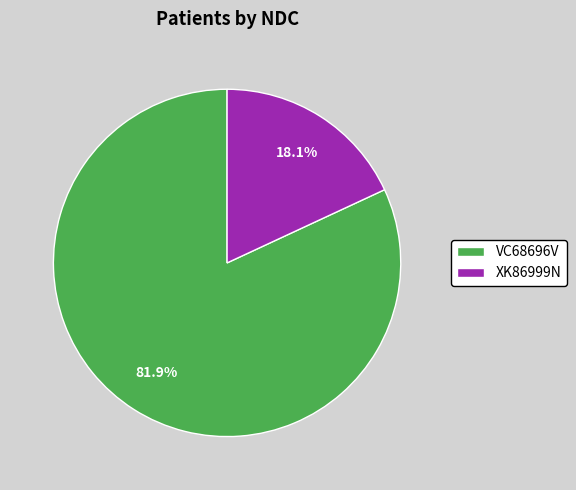

What is the majority slice?

VC68696V